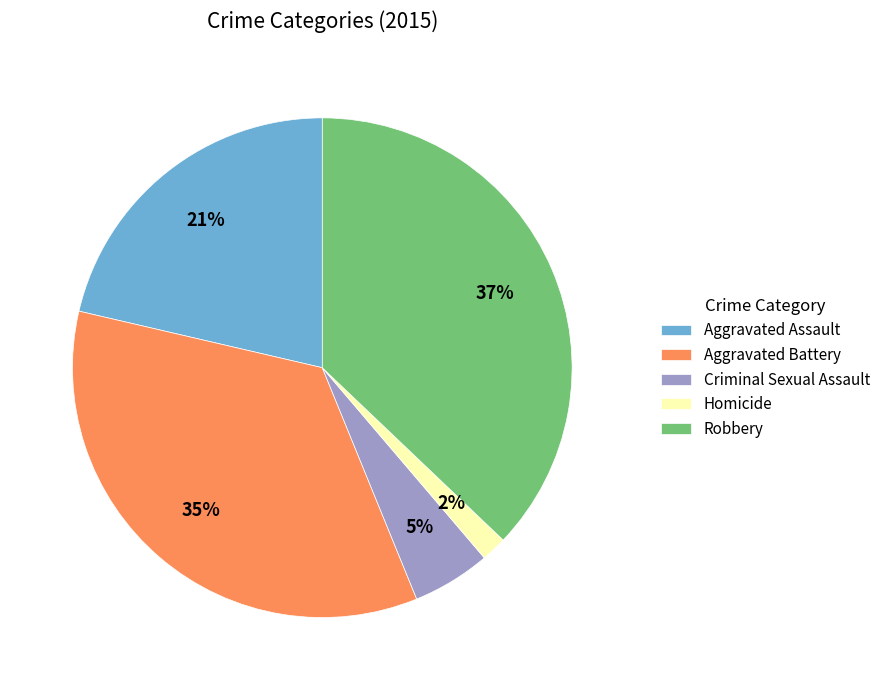

Is there any slice that represents more than half of the pie?

No